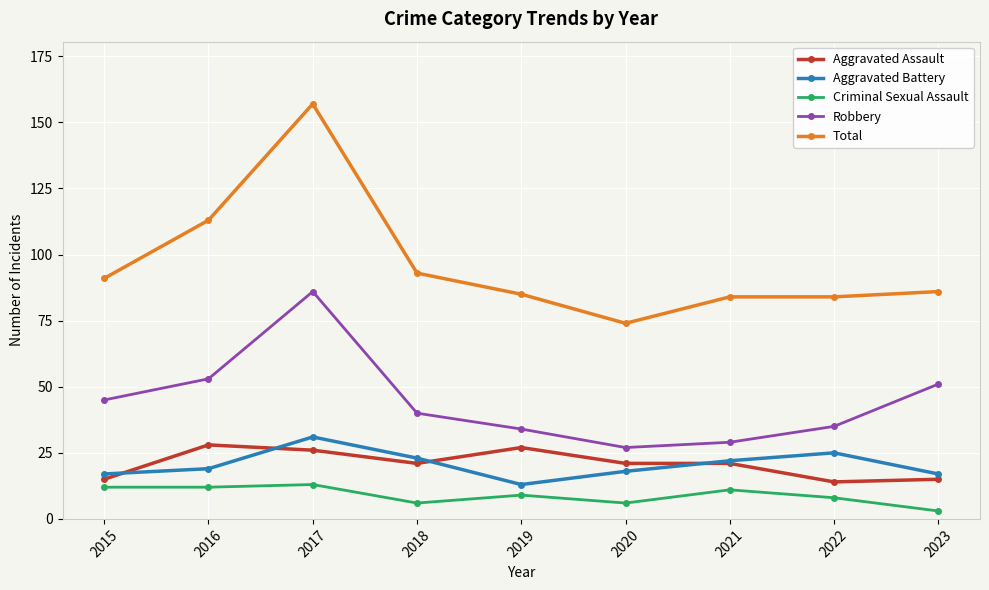

Reading left to right, transcribe all the data shown in this chart.

Aggravated Assault: 15	28	26	21	27	21	21	14	15
Aggravated Battery: 17	19	31	23	13	18	22	25	17
Criminal Sexual Assault: 12	12	13	6	9	6	11	8	3
Robbery: 45	53	86	40	34	27	29	35	51
Total: 91	113	157	93	85	74	84	84	86